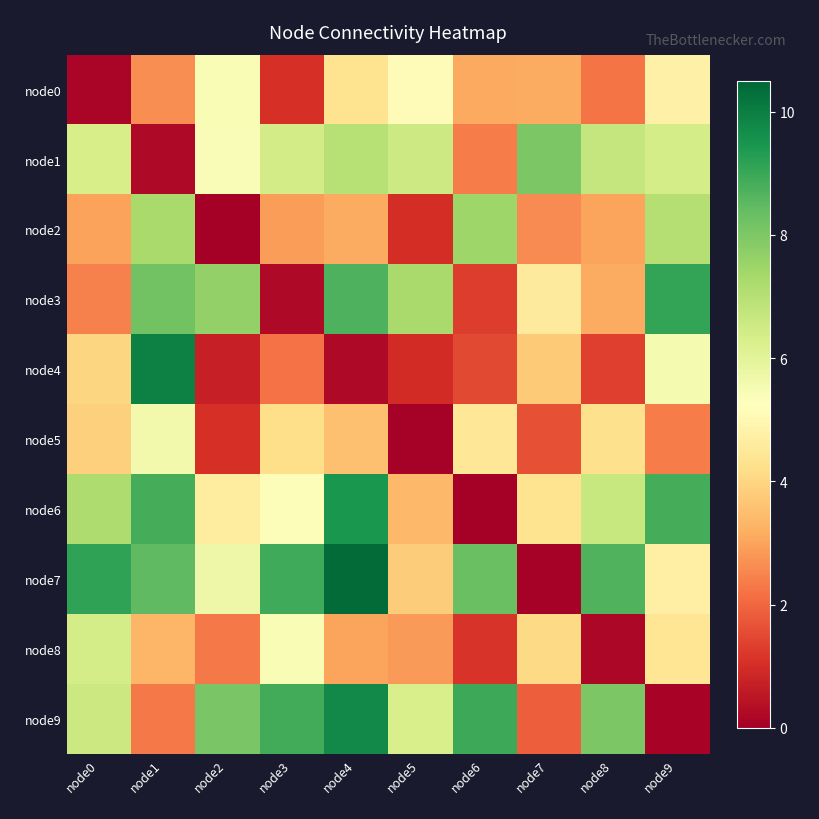

Which series has the largest range (max minus min)?

node7